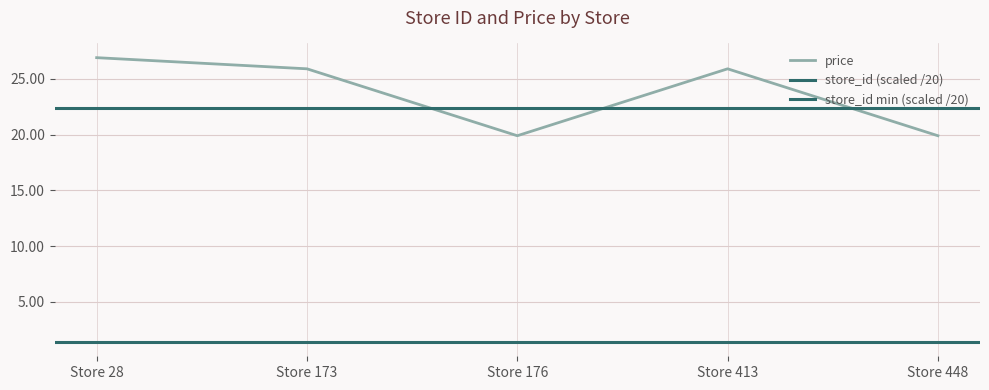

Where does the data first go above 25?

Store 28